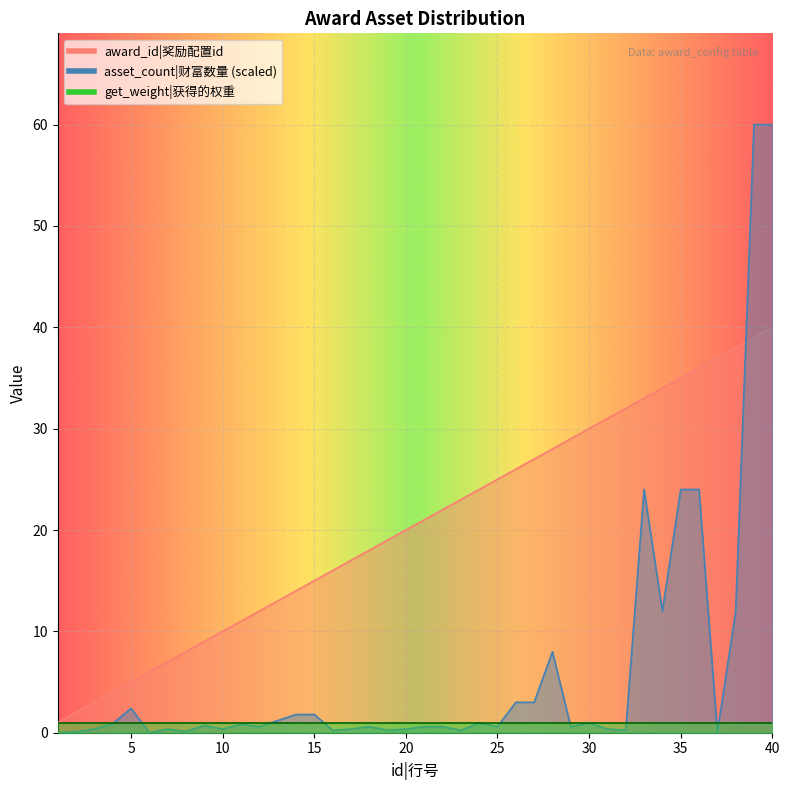

Between 21 and 32, which series saw the biggest shift?

award_id